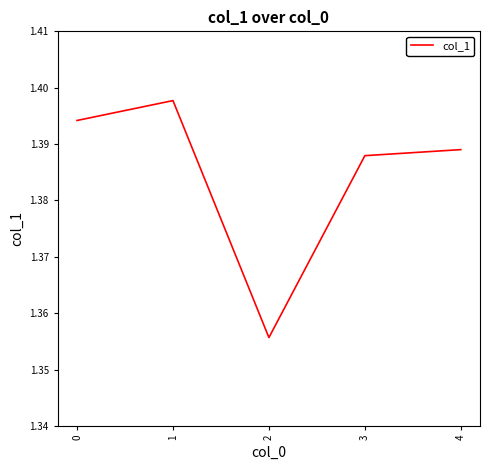

List the labels in order of value, smallest first.

2, 3, 4, 0, 1